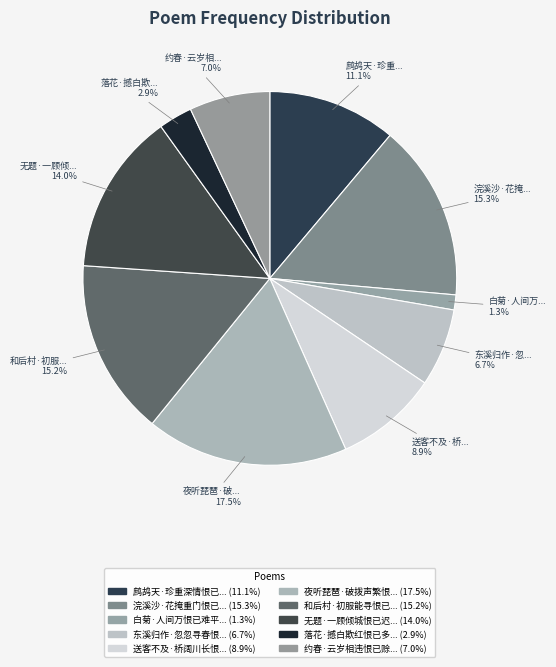

Count the number of slices in the pie.

10